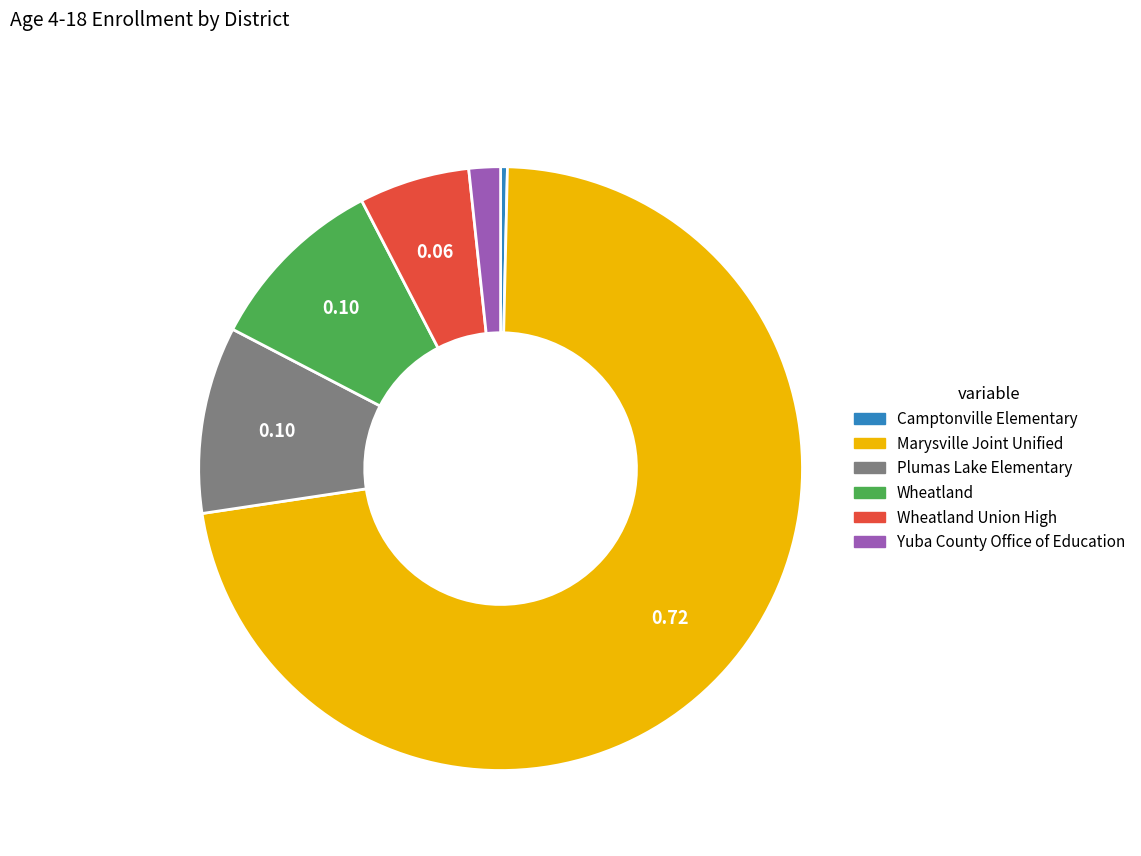

Is there a majority slice in this chart?

Yes